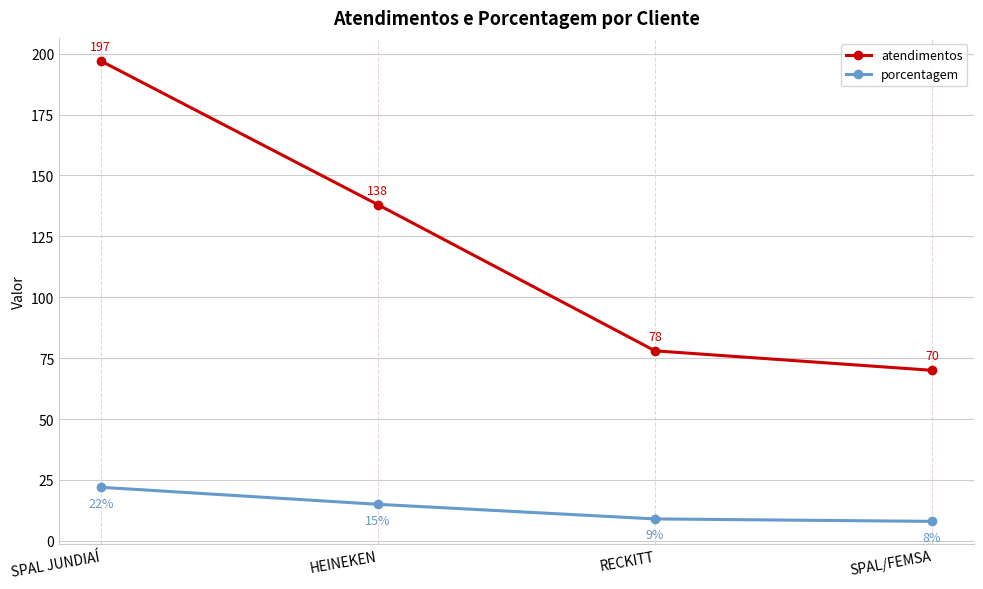

The porcentagem series shows 9 at RECKITT. True or false?

True